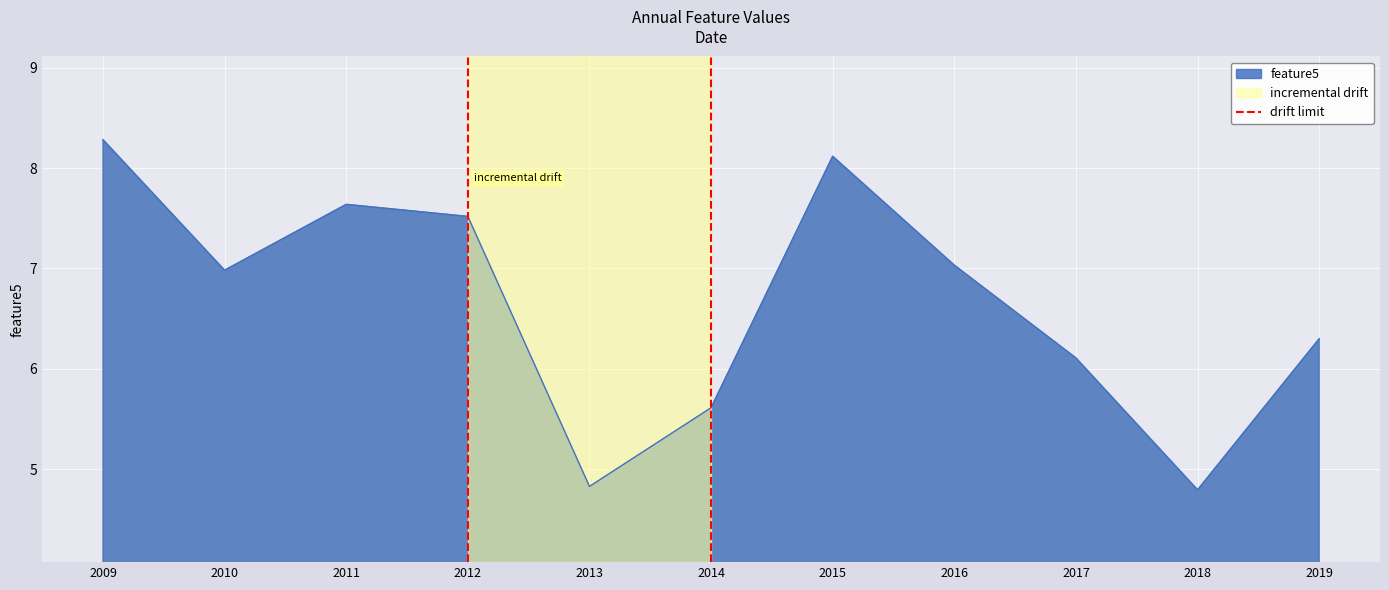

At which label does feature5 reach its peak?

2009